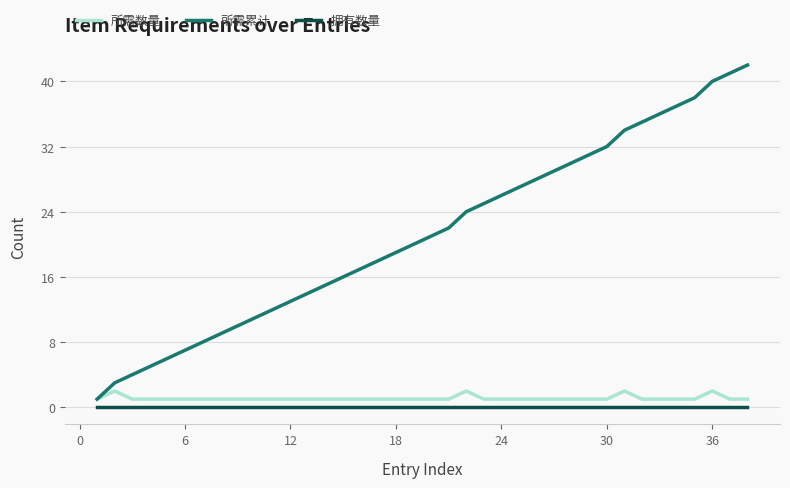

What is the greatest value displayed?

42